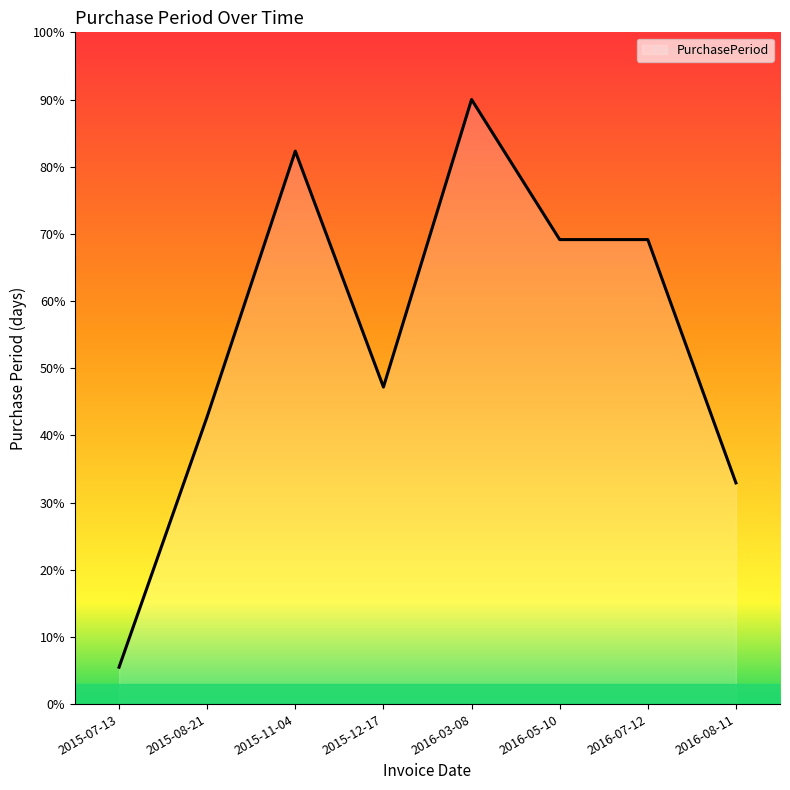

What is the difference between the maximum and minimum values?

84.5